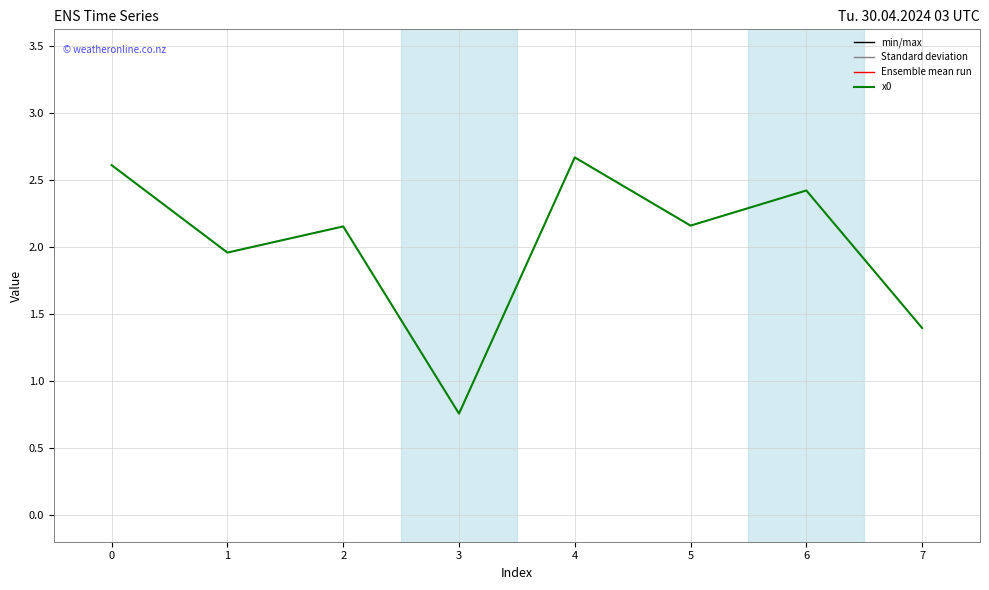

What is the difference between the values at 7 and 4?

1.3